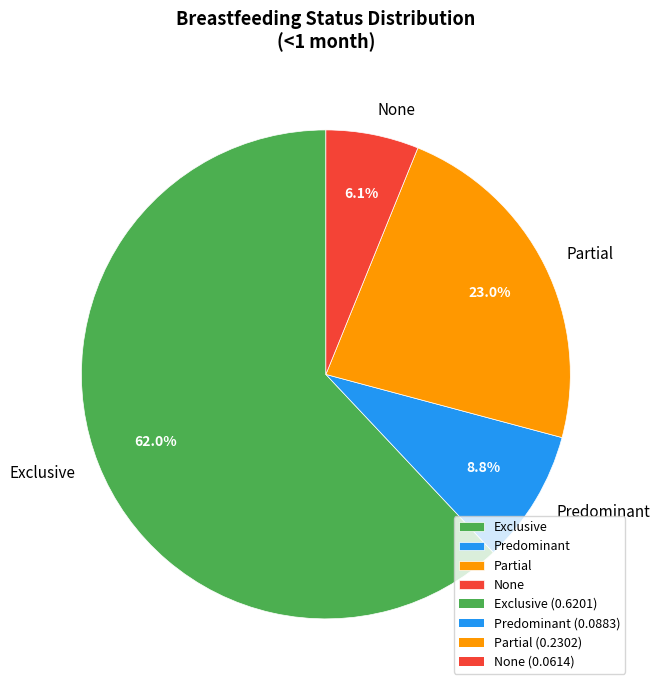

To the nearest percent, what is the average slice percentage?

25%